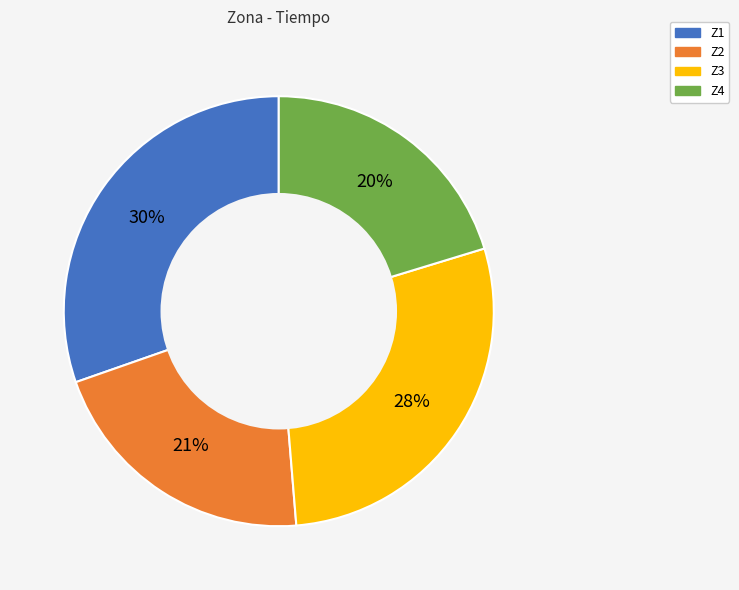

True or false: Z2 accounts for 21% of the total.

True